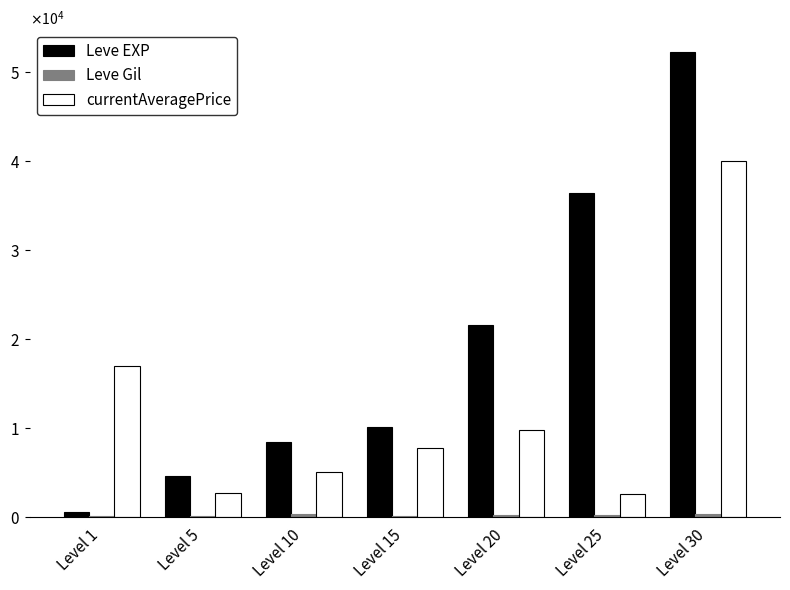

Read the currentAveragePrice value at Level 15, to the nearest 10.

7750